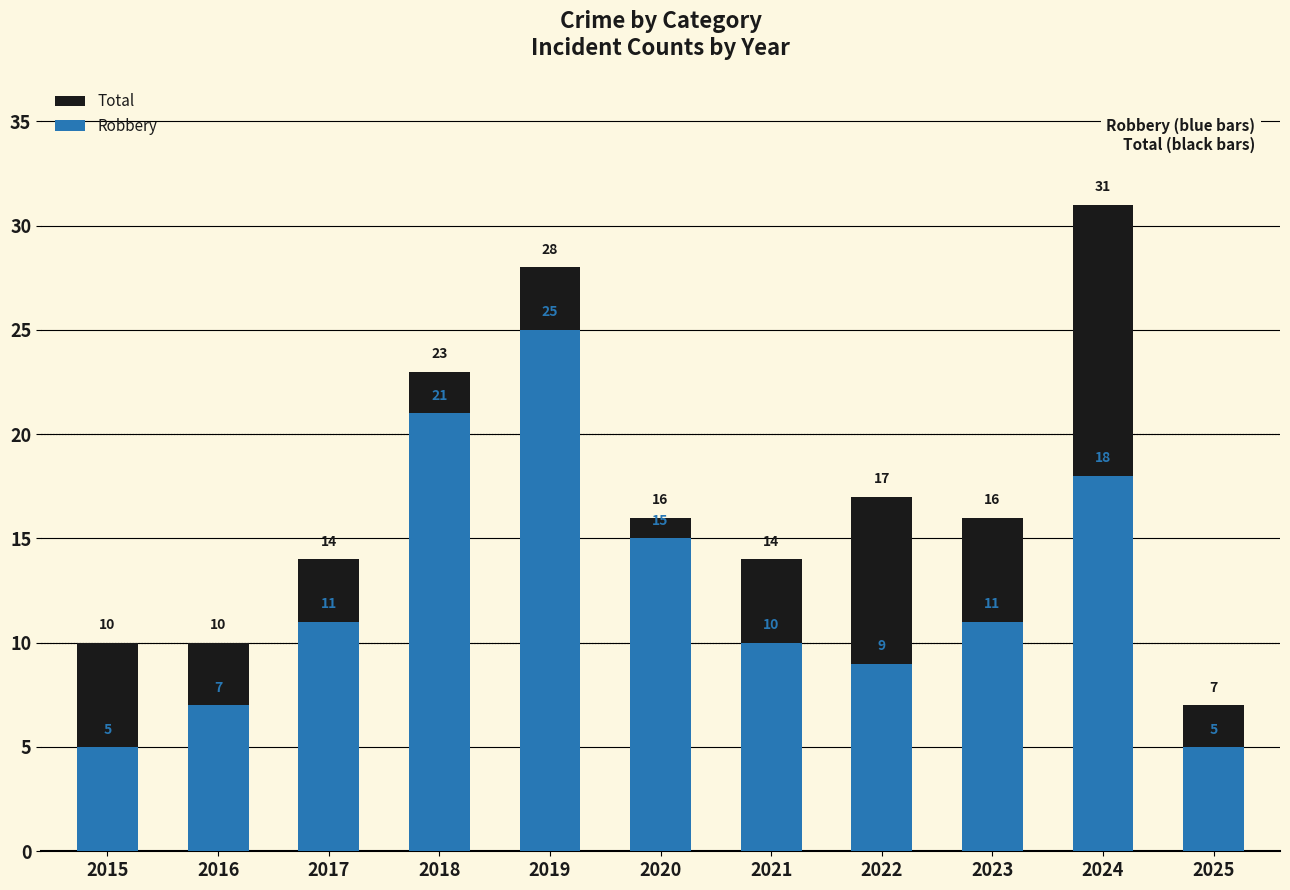

The value of Total at 2018 is 39. True or false?

False